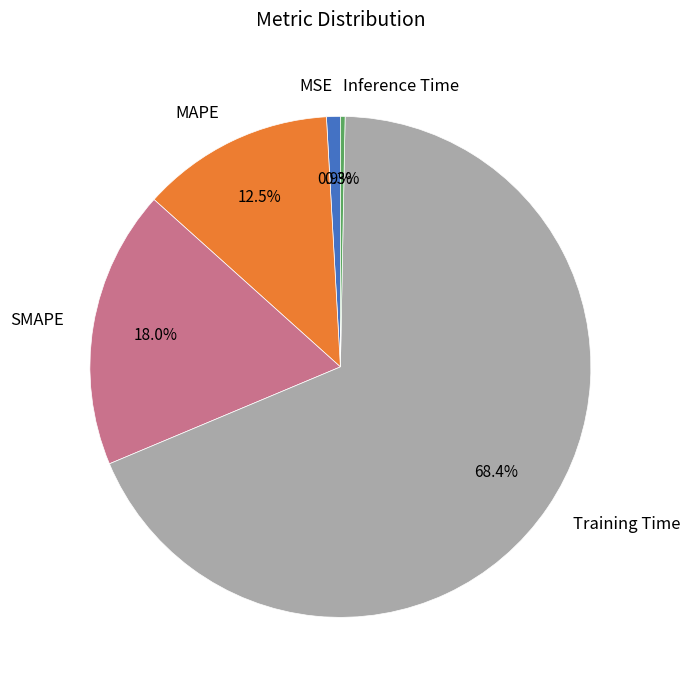

True or false: Training Time accounts for 77% of the total.

False